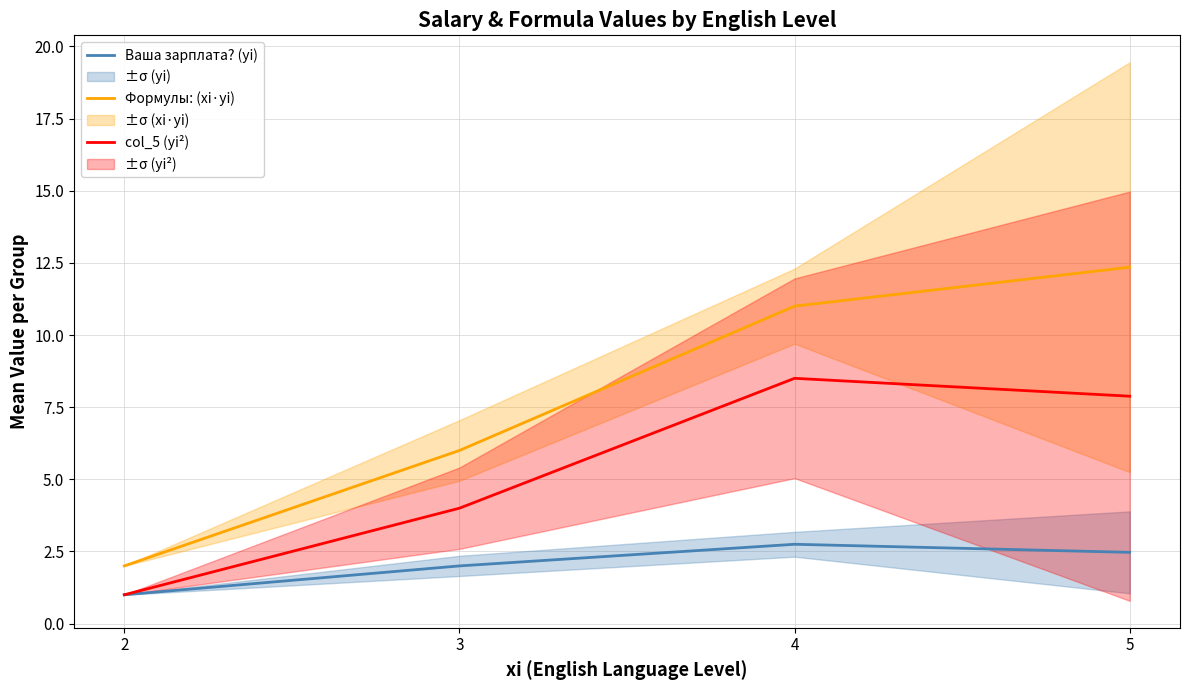

Rank the series by their maximum value, from lowest to highest.

Ваша зарплата? (yi), col_5 (yi²), Формулы: (xi·yi)